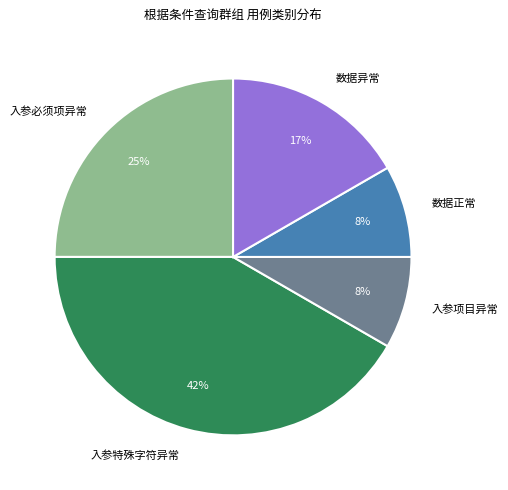

To the nearest percent, what portion does 数据正常 represent?

8%